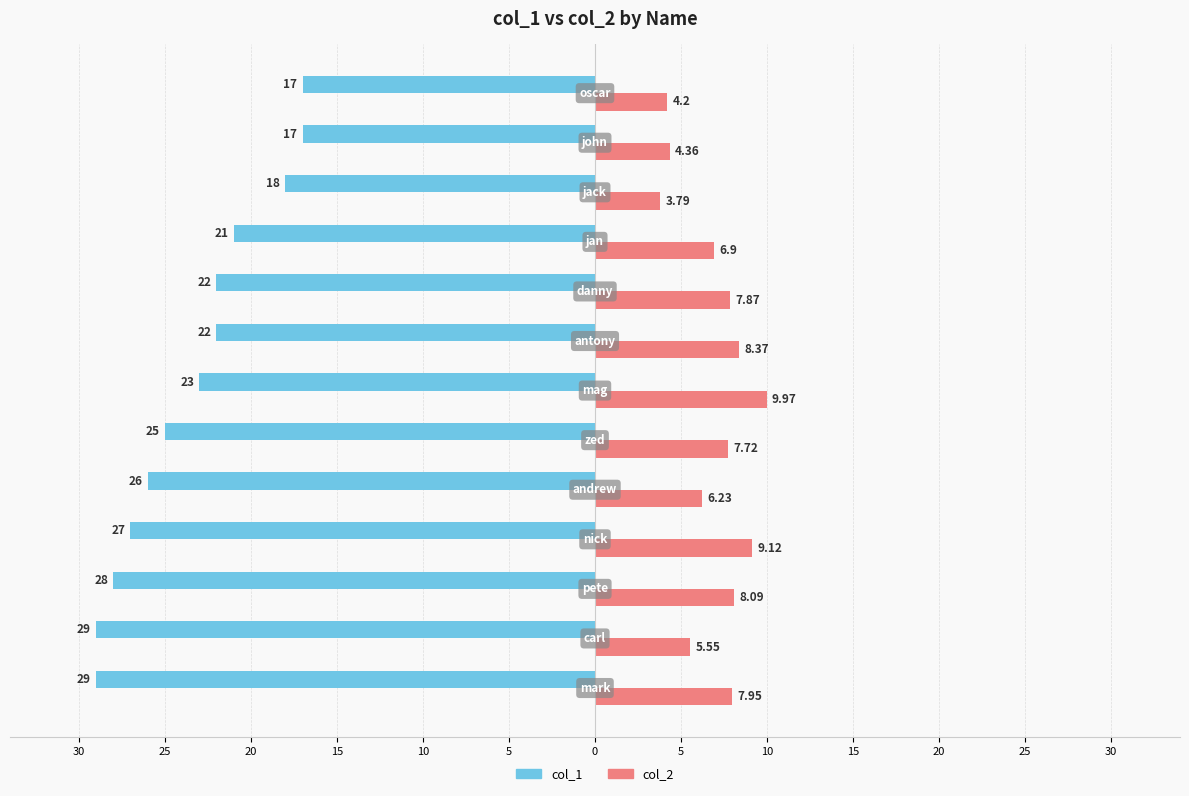

What are all the series names shown in the legend?

col_1, col_2